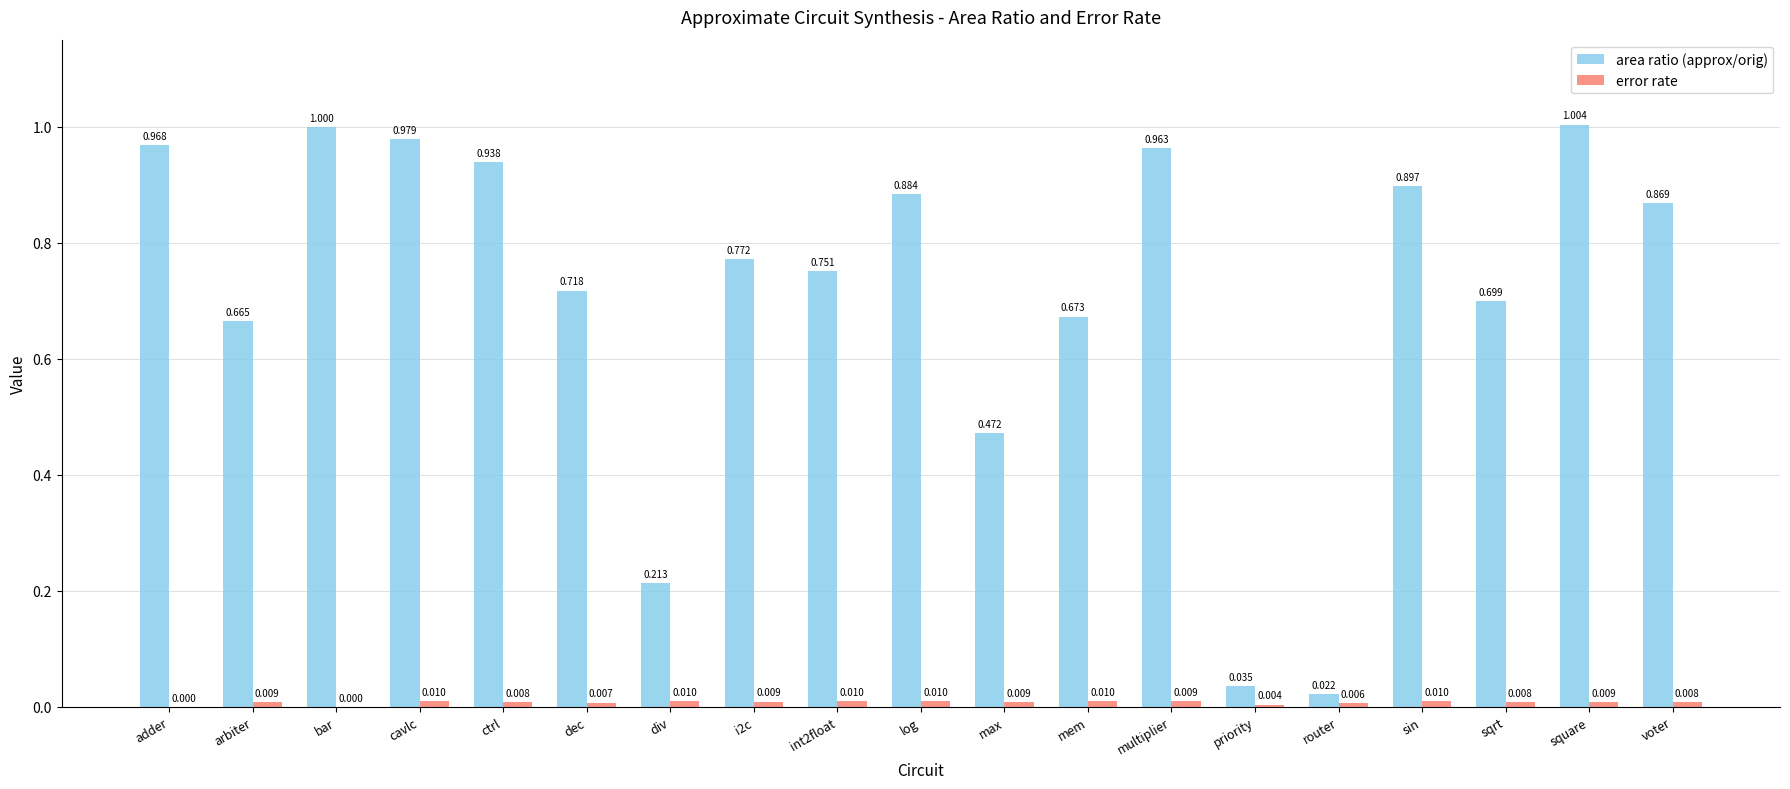

What is the greatest value displayed?

1.0